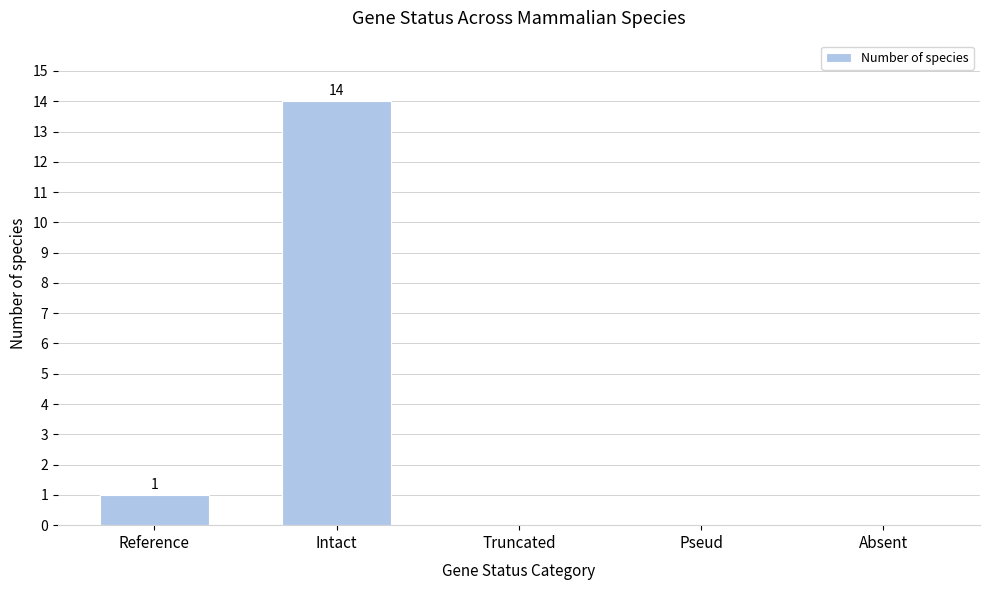

Reading left to right, what are all the values shown in this chart?

Reference=1	Intact=14	Truncated=0	Pseud=0	Absent=0